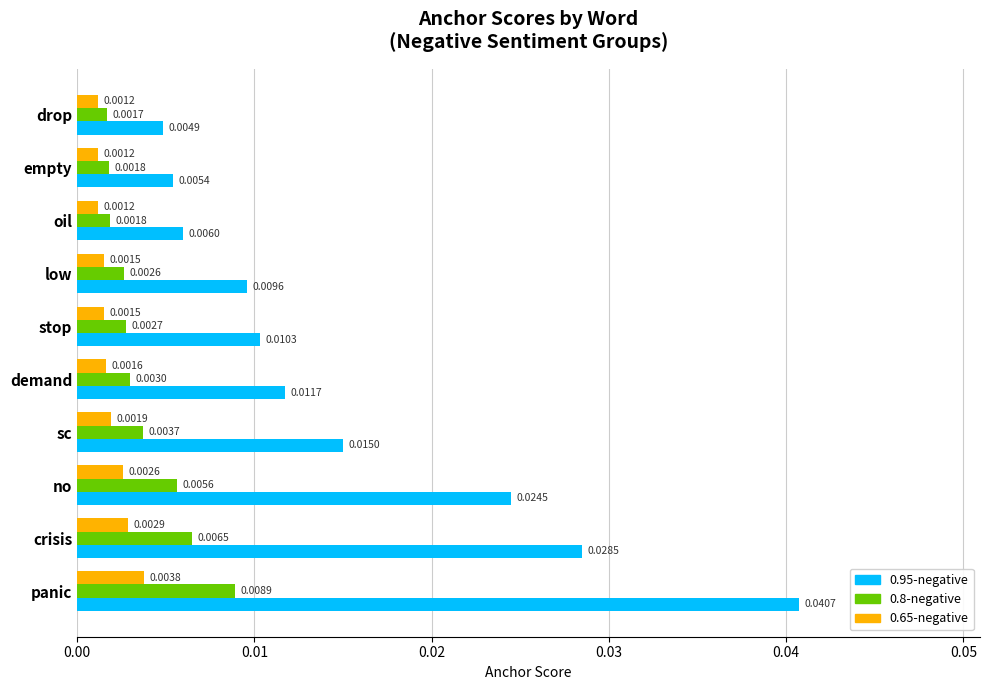

Rank the categories by 0.95-negative value from lowest to highest.

drop, empty, oil, low, stop, demand, sc, no, crisis, panic